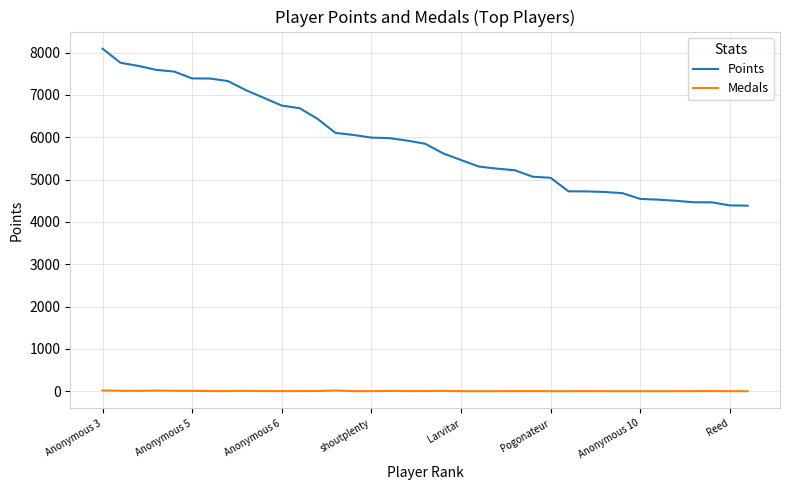

What is the difference between the second highest and second lowest values in the Medals series?

16